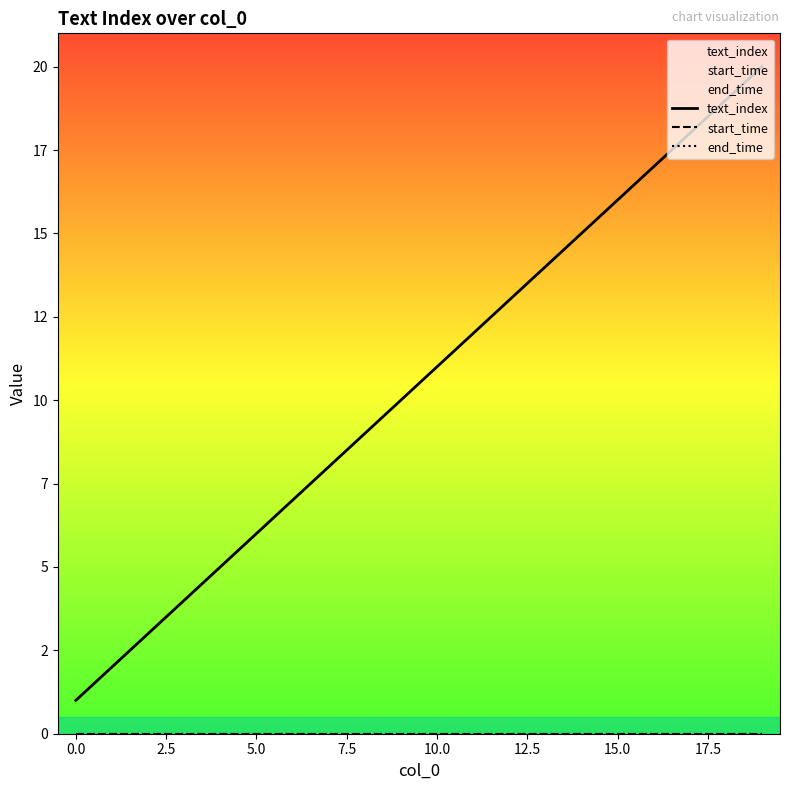

Which category has the highest value across all series?

19